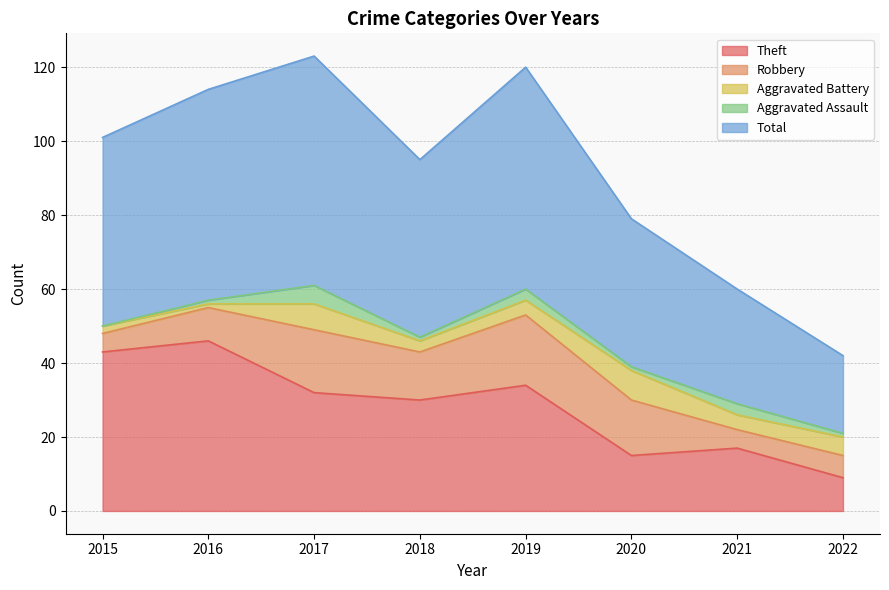

What are all the series names shown in the legend?

Theft, Robbery, Aggravated Battery, Aggravated Assault, Total